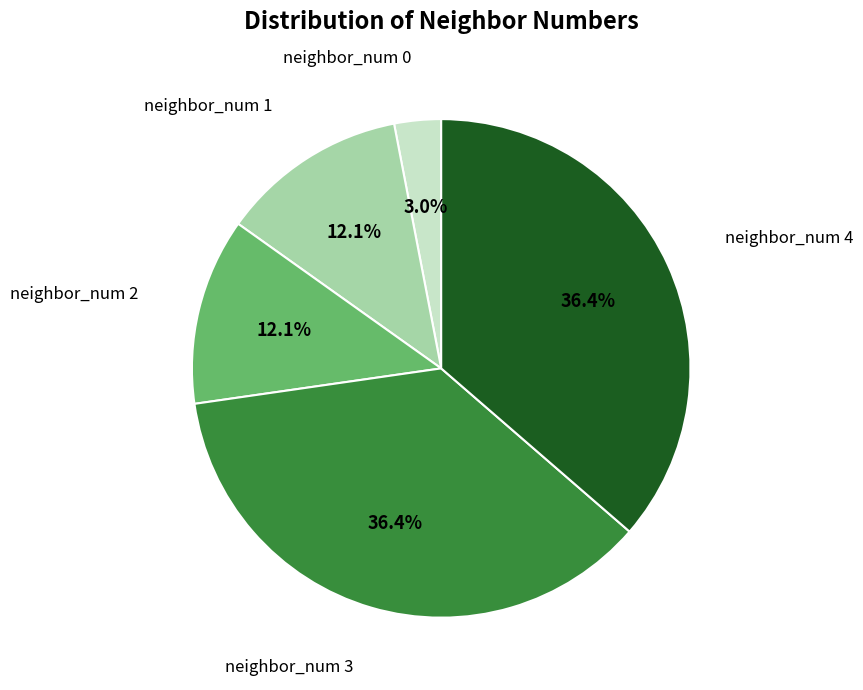

Is there any slice that represents more than half of the pie?

No